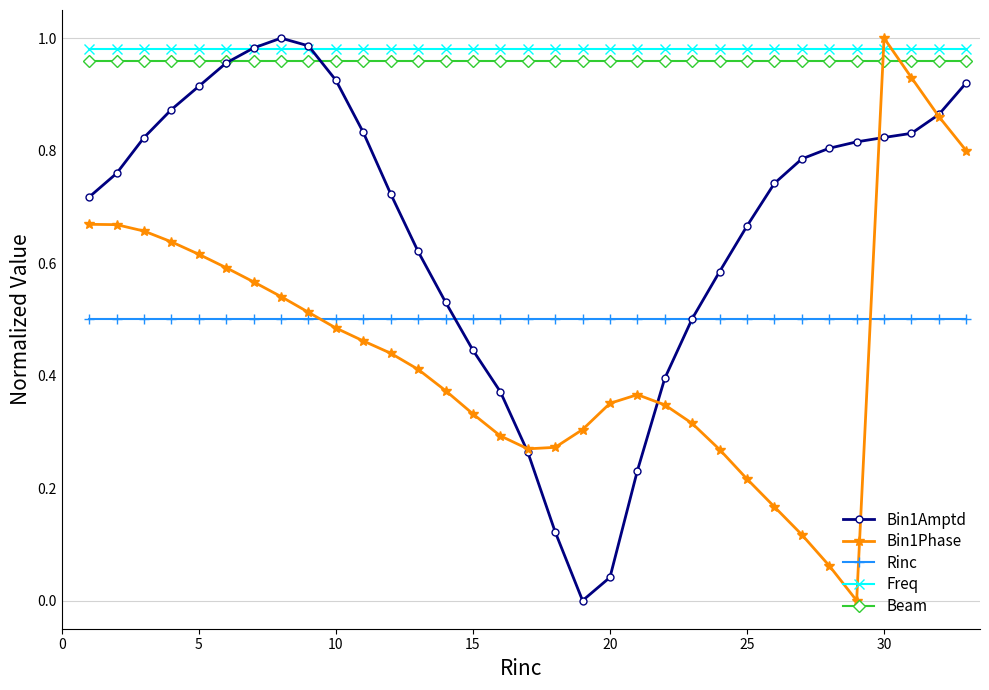

Which series ends up on top after the final intersection of Rinc and Bin1Amptd?

Bin1Amptd